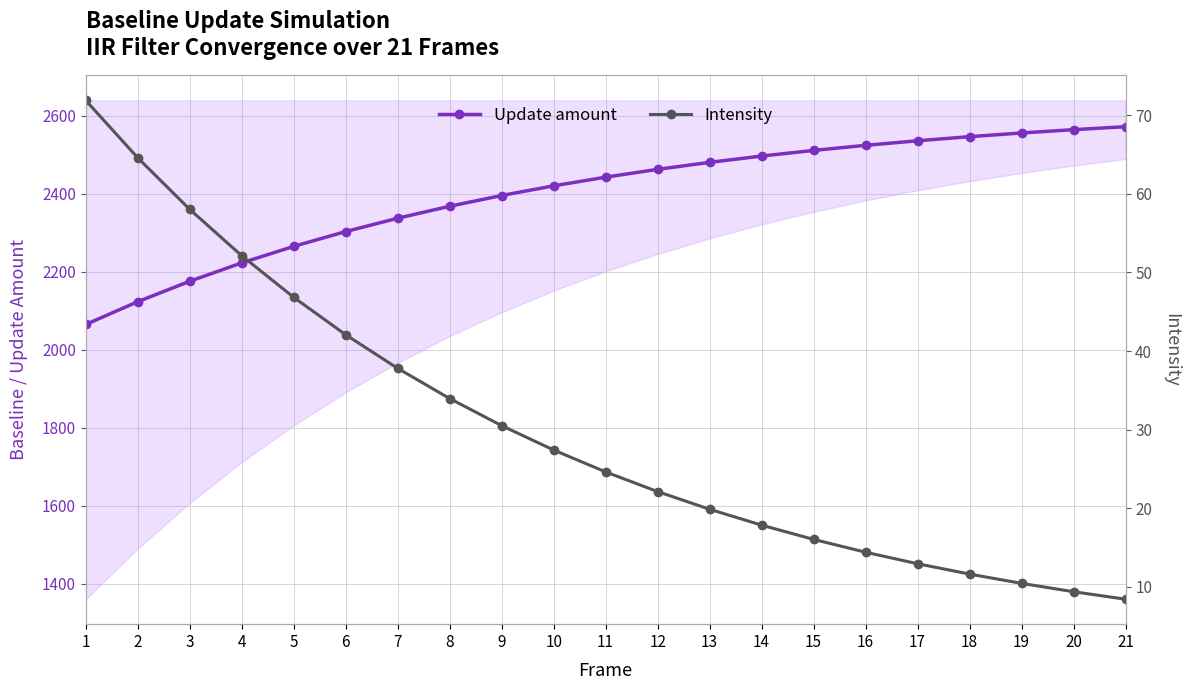

What is the value of the Intensity point at the 7th from the left?

37.8